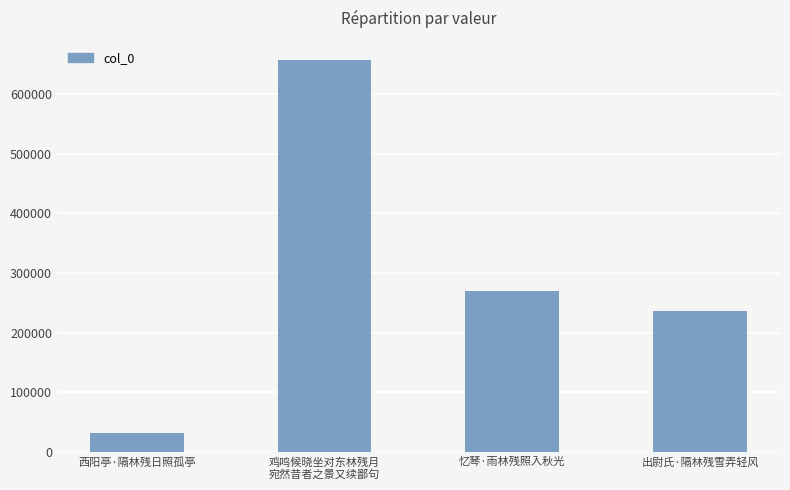

Where is the data nearest to the value 343970?

忆琴·雨林残照入秋光